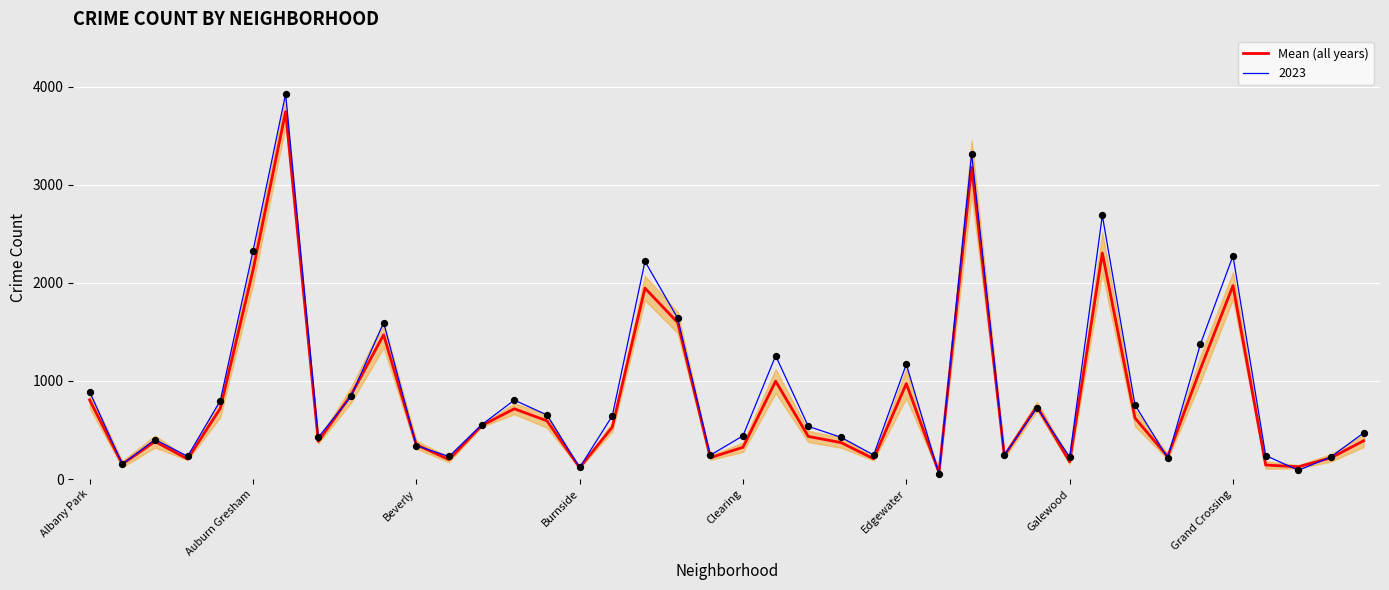

The value of Mean (all years) at Auburn Gresham is 2126.0. True or false?

True